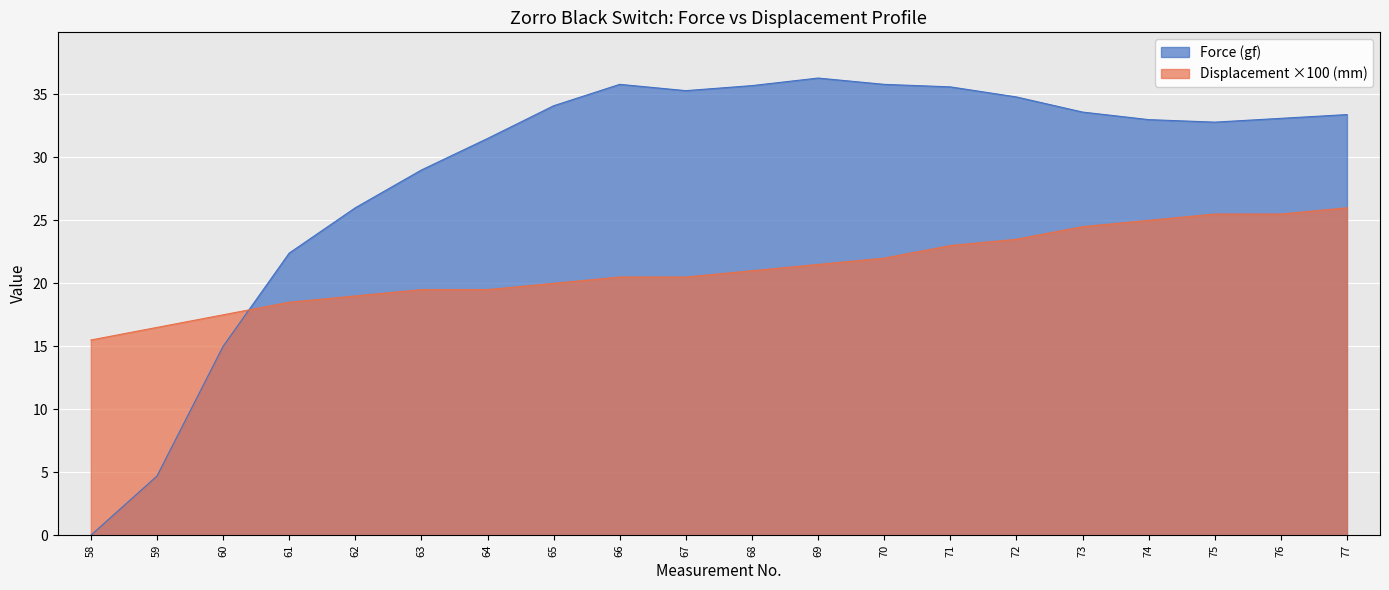

What is the average value of the Force (gf) series?

28.9